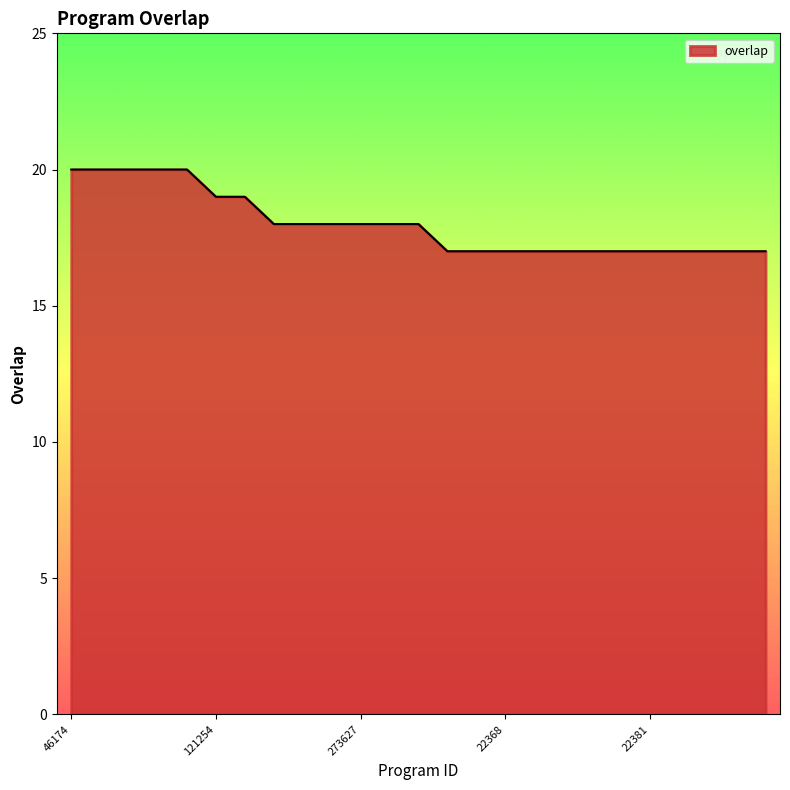

What is the difference between the maximum and minimum values?

3